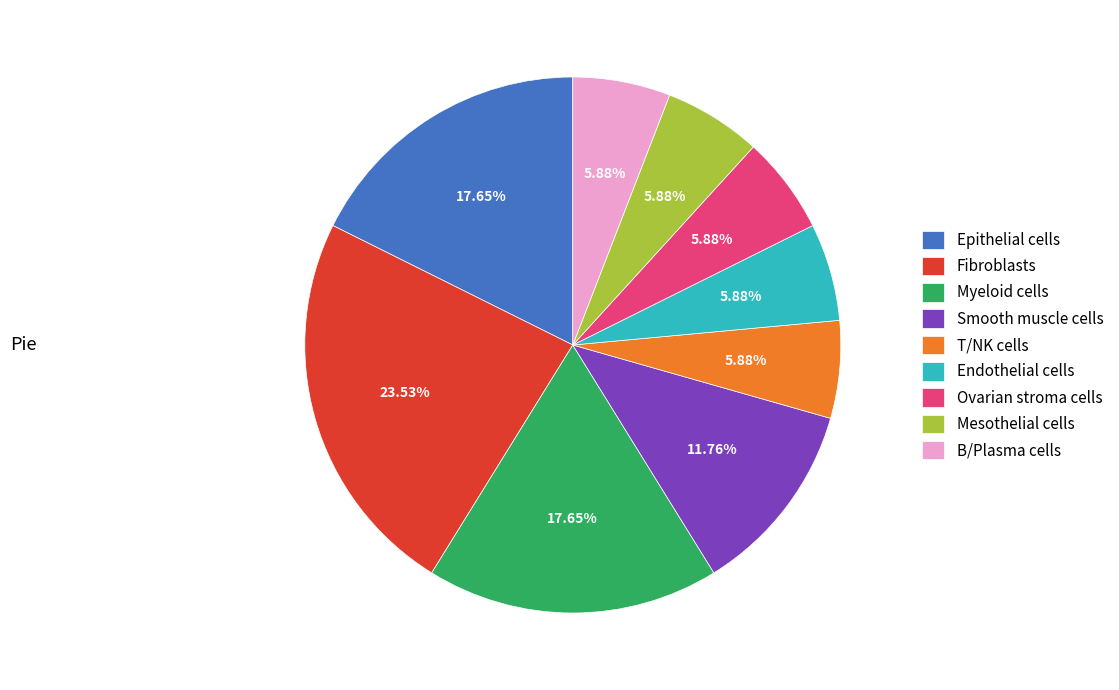

Combined, do Mesothelial cells and Epithelial cells account for over 50%?

No